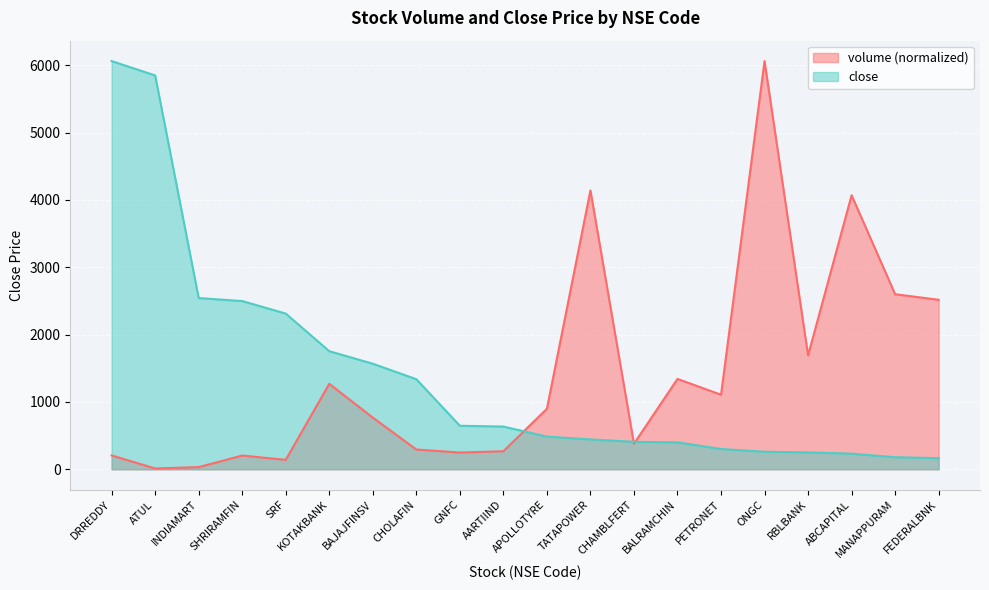

Rank the series at BAJAJFINSV from lowest to highest value.

volume, close